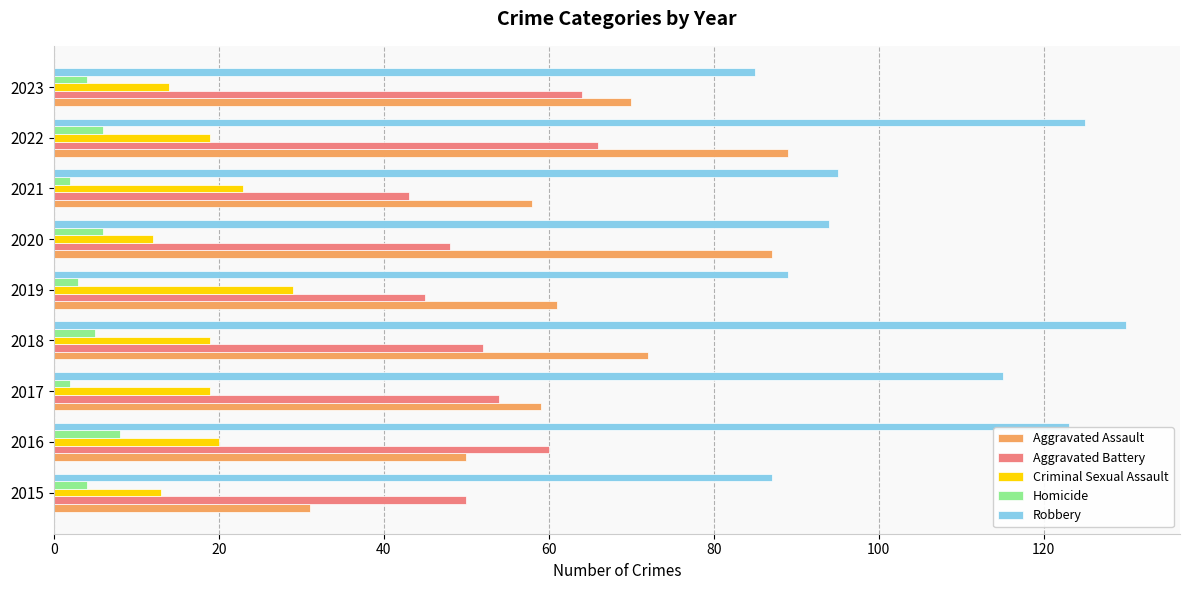

List the series in order of their peak value, lowest first.

Homicide, Criminal Sexual Assault, Aggravated Battery, Aggravated Assault, Robbery